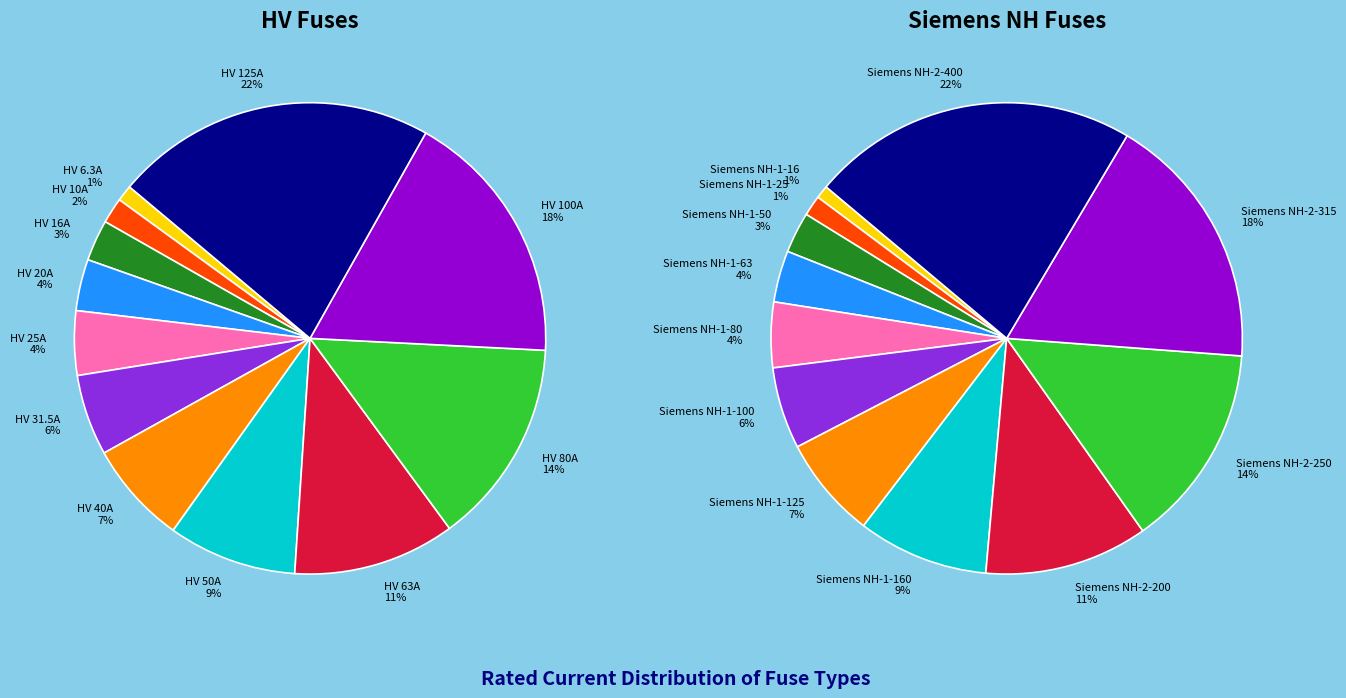

Is HV 63A the majority of the pie?

No